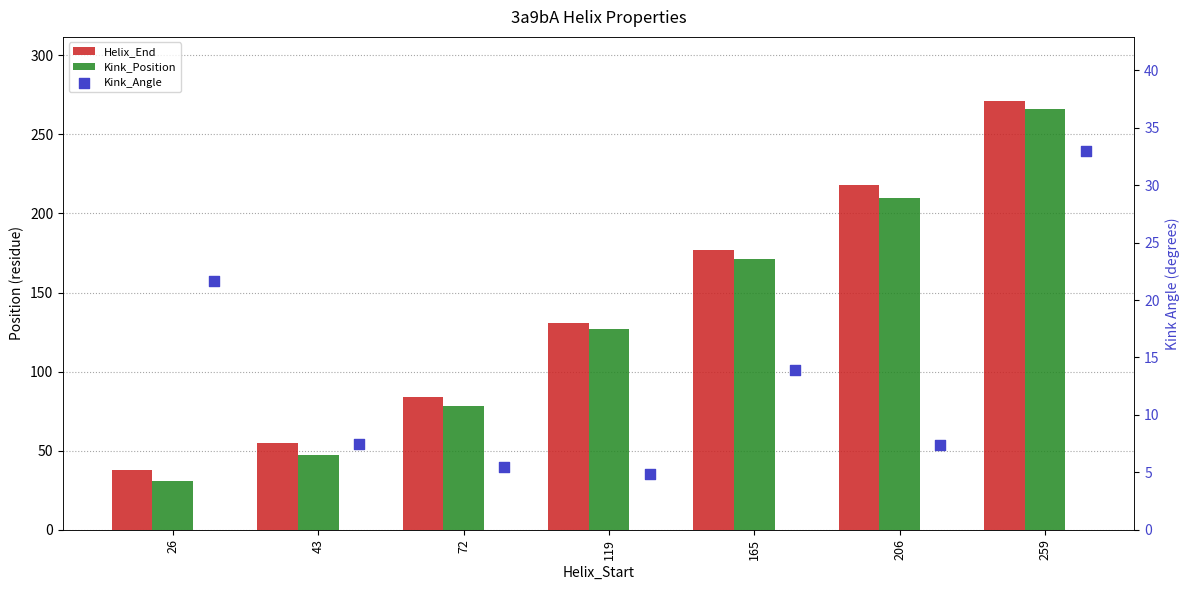

Which series has the largest total across all categories?

Helix_End